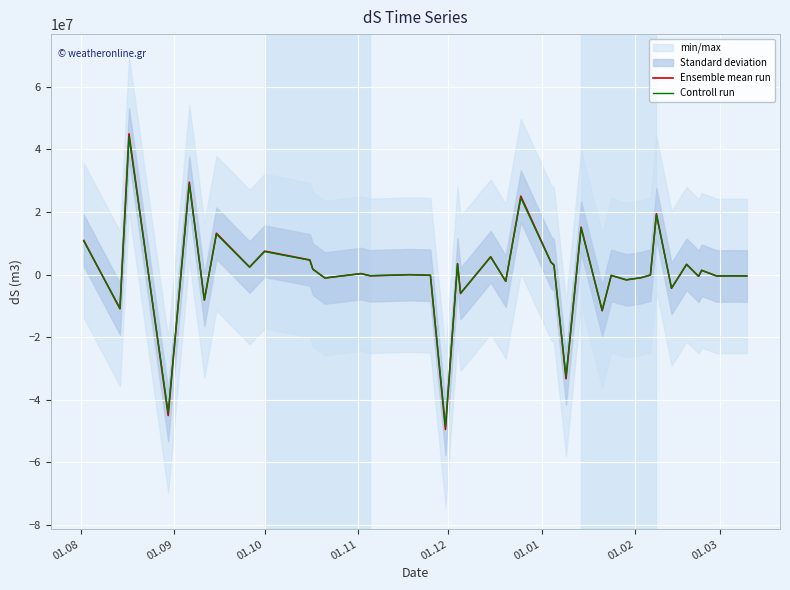

What is the minimum value for Ensemble mean run?

-49448038.2